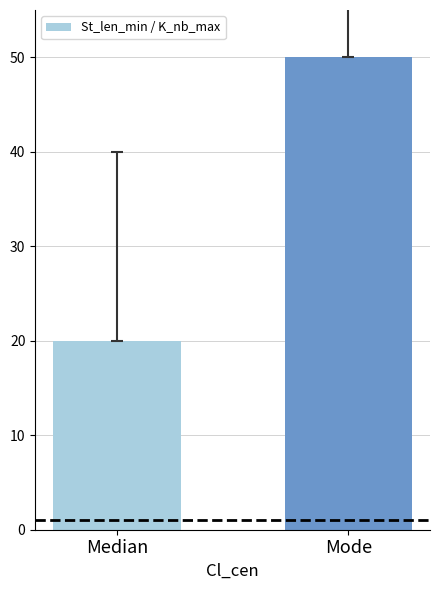

Rank the categories by value from highest to lowest.

Mode, Median